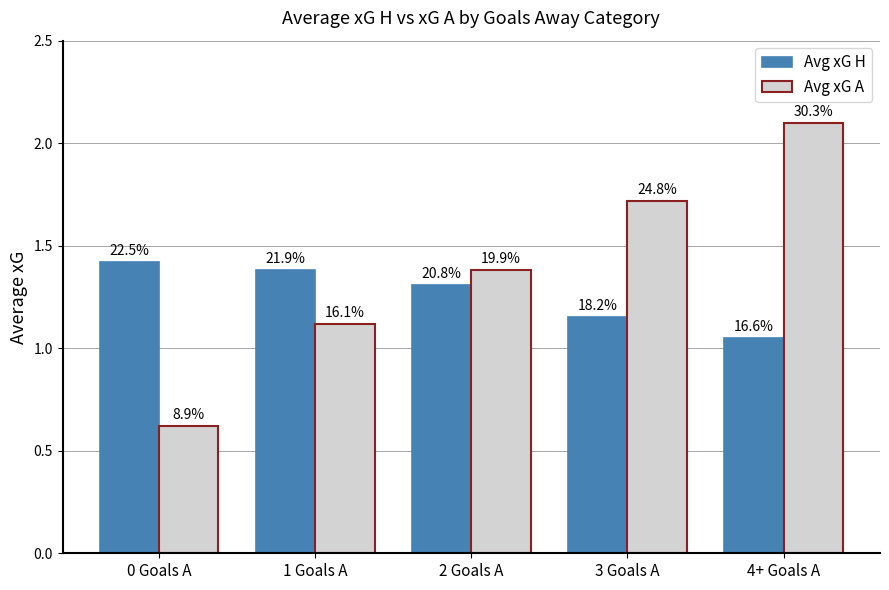

Which has a higher value, 2 Goals A or 4+ Goals A?

2 Goals A